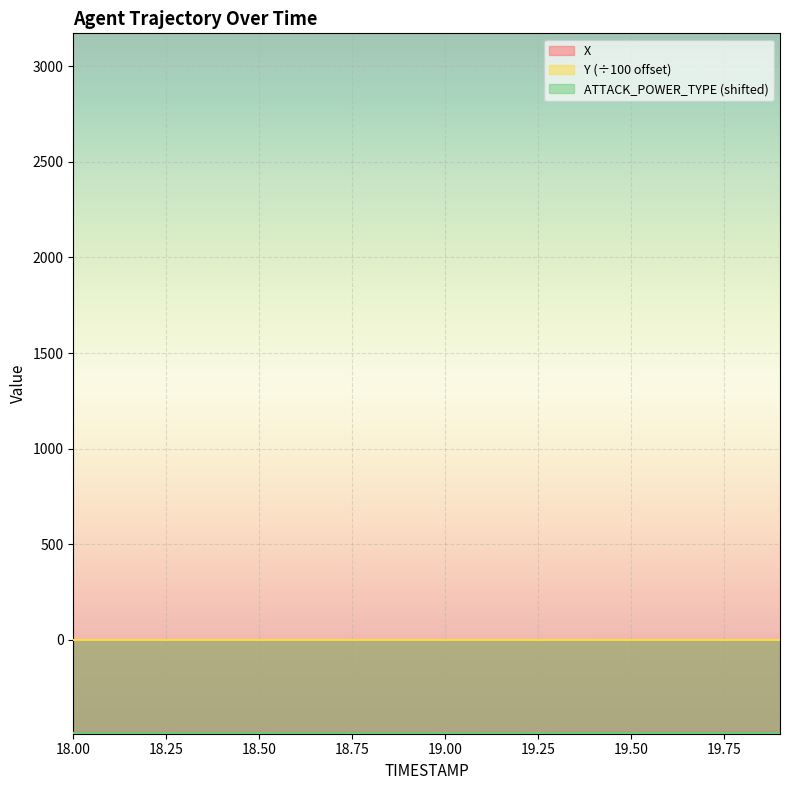

What is the difference between the Y values at 19.9 and 18.1?

0.1